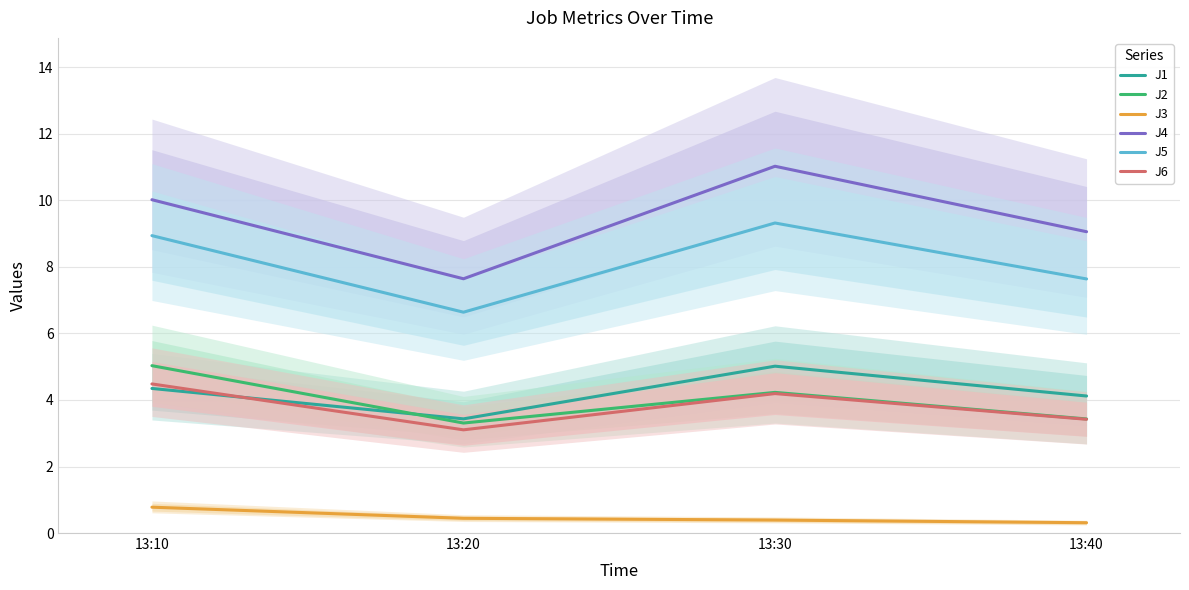

At how many categories does at least one series exceed 3?

4